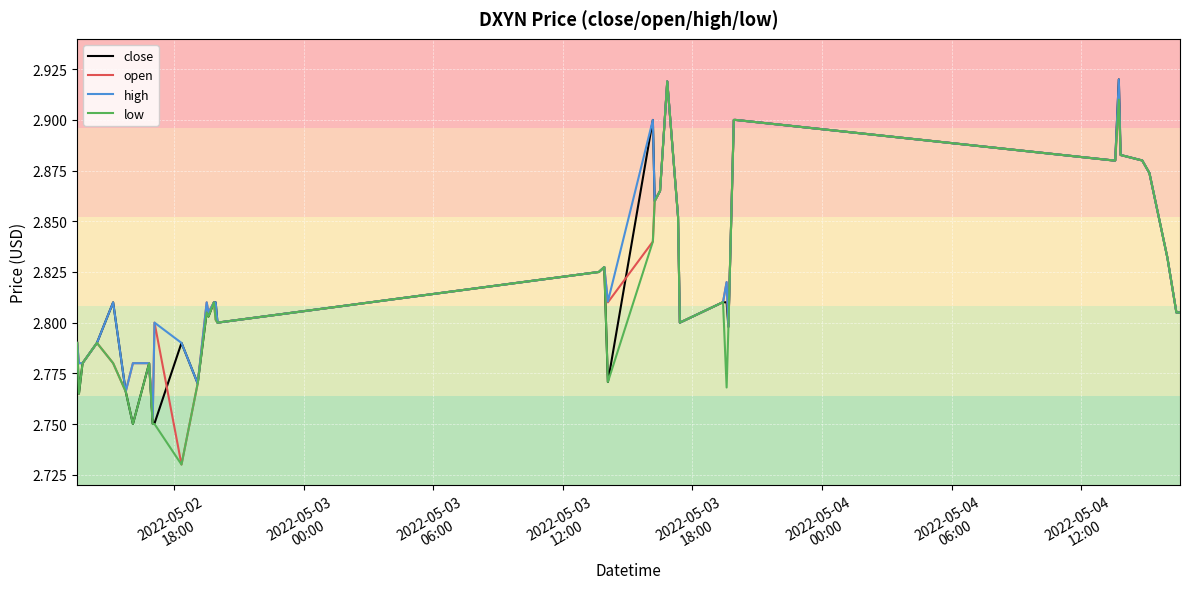

At how many categories does at least one series exceed 2?

40